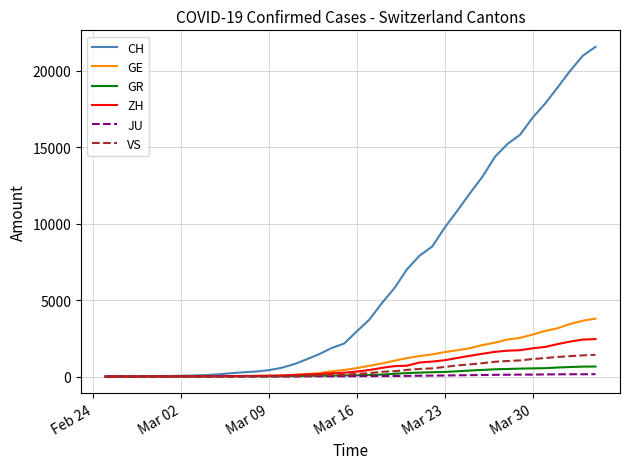

Which series has the widest spread of values?

CH